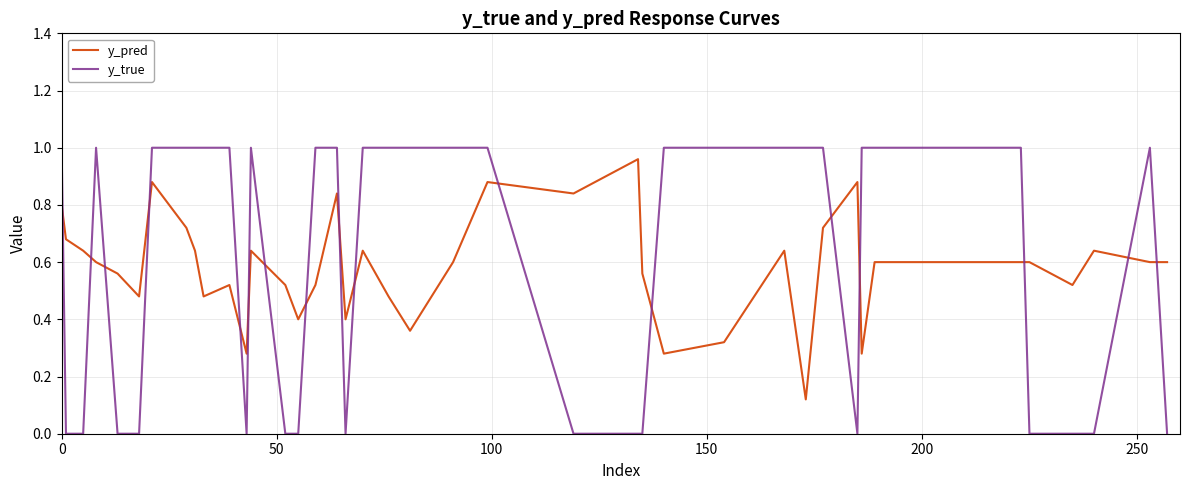

Which series has the widest spread of values?

y_true